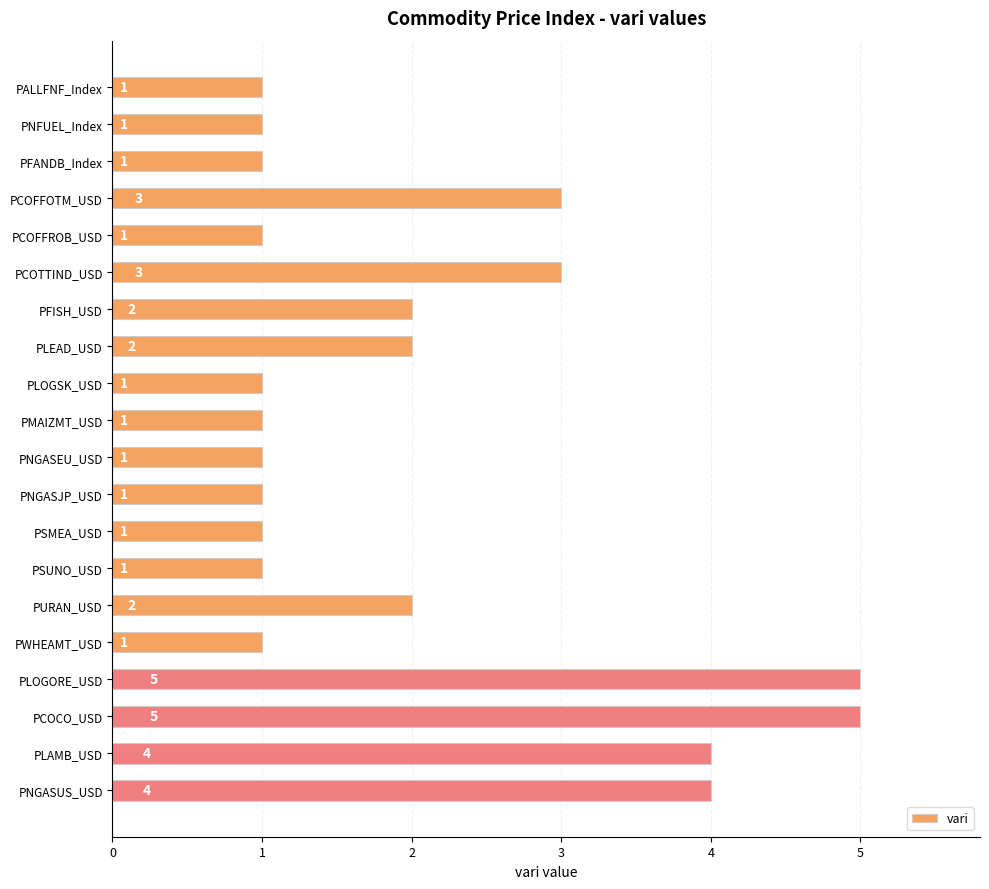

Reading top to bottom, what are all the values shown in this chart?

PALLFNF_Index=1	PNFUEL_Index=1	PFANDB_Index=1	PCOFFOTM_USD=3	PCOFFROB_USD=1	PCOTTIND_USD=3	PFISH_USD=2	PLEAD_USD=2	PLOGSK_USD=1	PMAIZMT_USD=1	PNGASEU_USD=1	PNGASJP_USD=1	PSMEA_USD=1	PSUNO_USD=1	PURAN_USD=2	PWHEAMT_USD=1	PLOGORE_USD=5	PCOCO_USD=5	PLAMB_USD=4	PNGASUS_USD=4